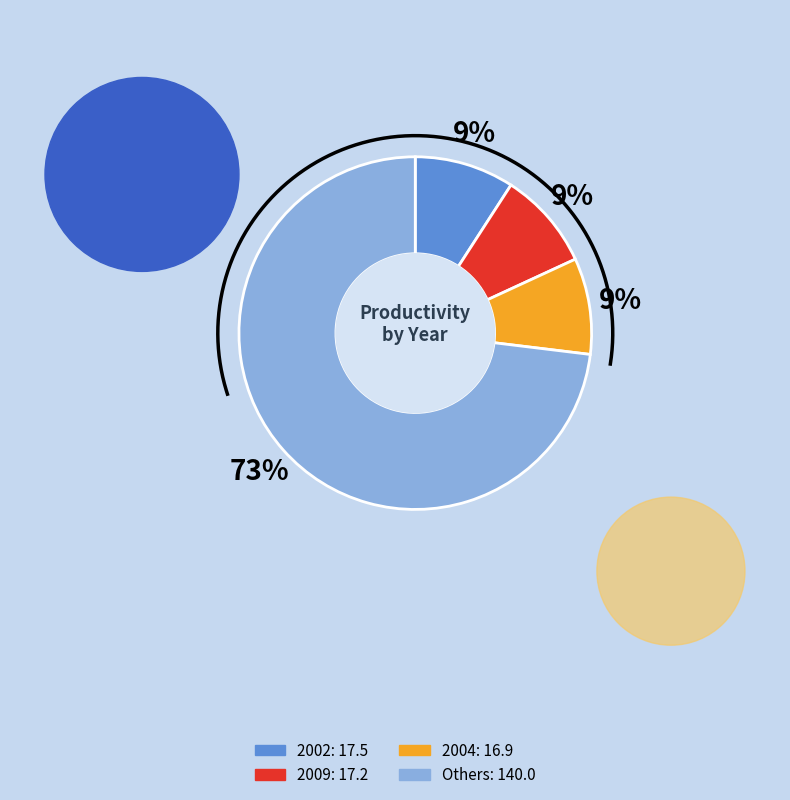

Does any single category account for the majority?

No